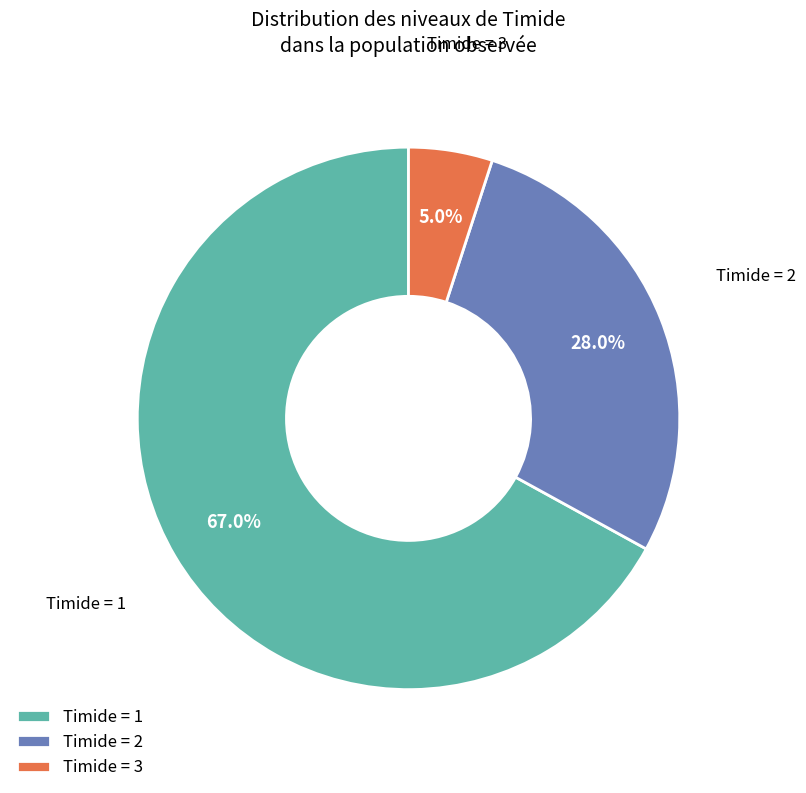

Combined, what portion of the pie is Timide = 1 and Timide = 2?

95.0%